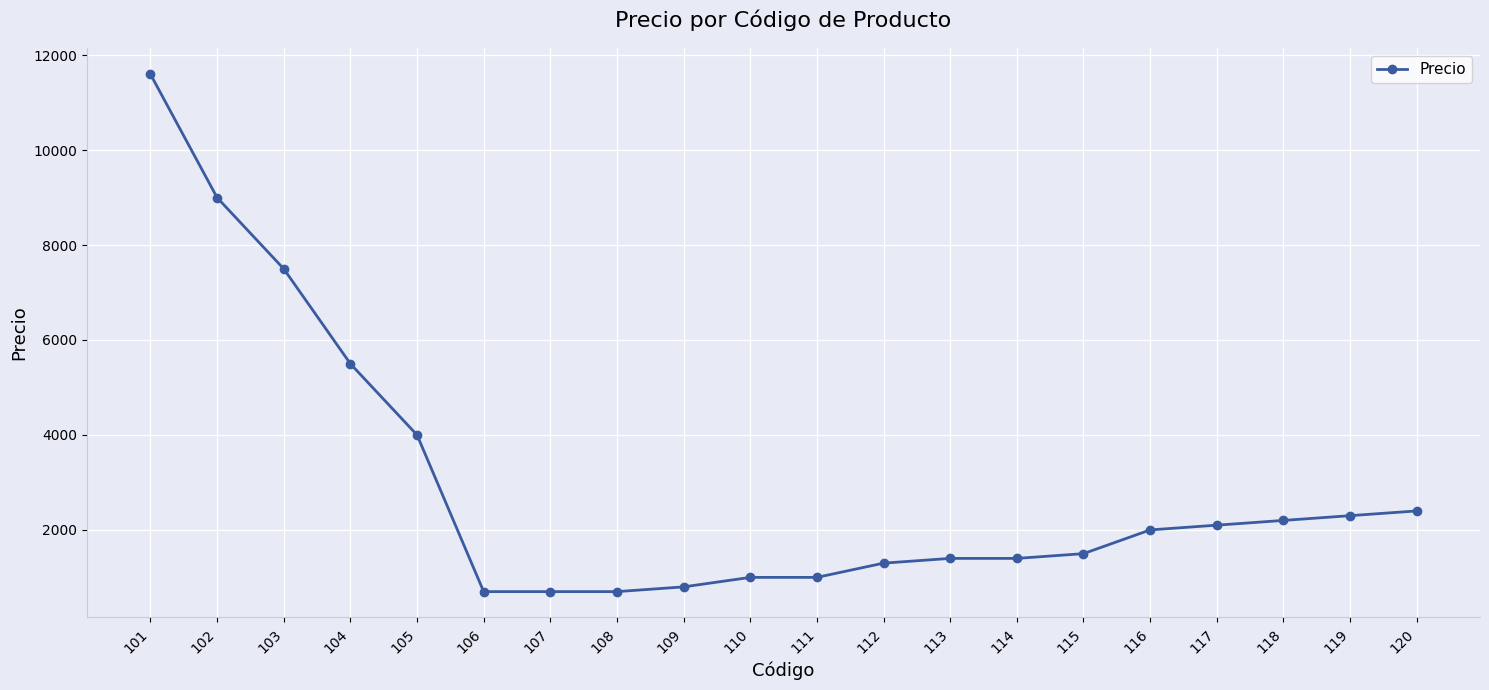

Reading right to left, extract all data points from this chart.

120=2399	119=2299	118=2199	117=2099	116=1999	115=1499	114=1399	113=1399	112=1299	111=999	110=999	109=799	108=699	107=699	106=699	105=3999	104=5499	103=7499	102=8999	101=11599